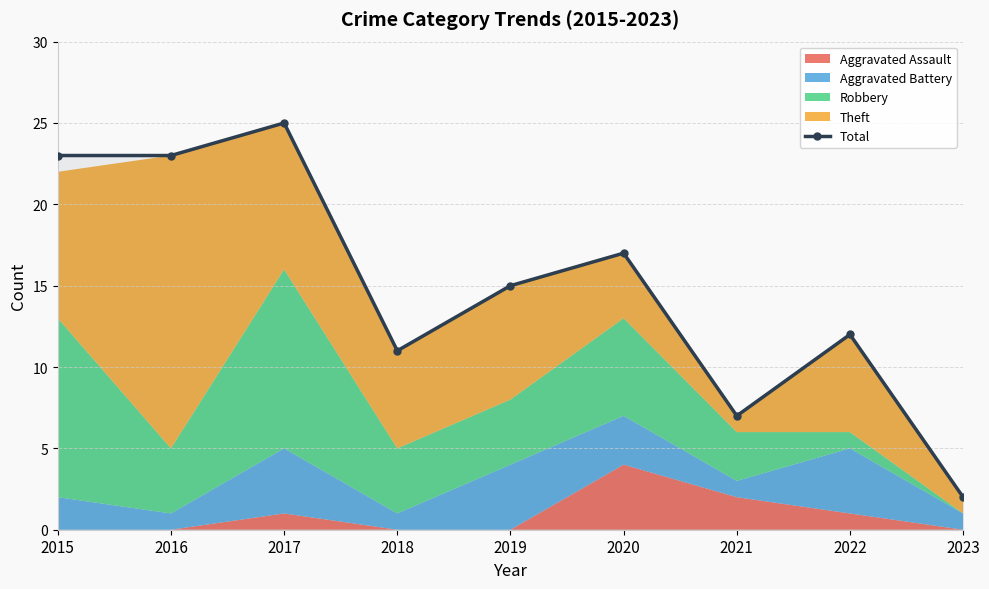

How many interior local peaks (higher than both neighbors) does the data have?

3